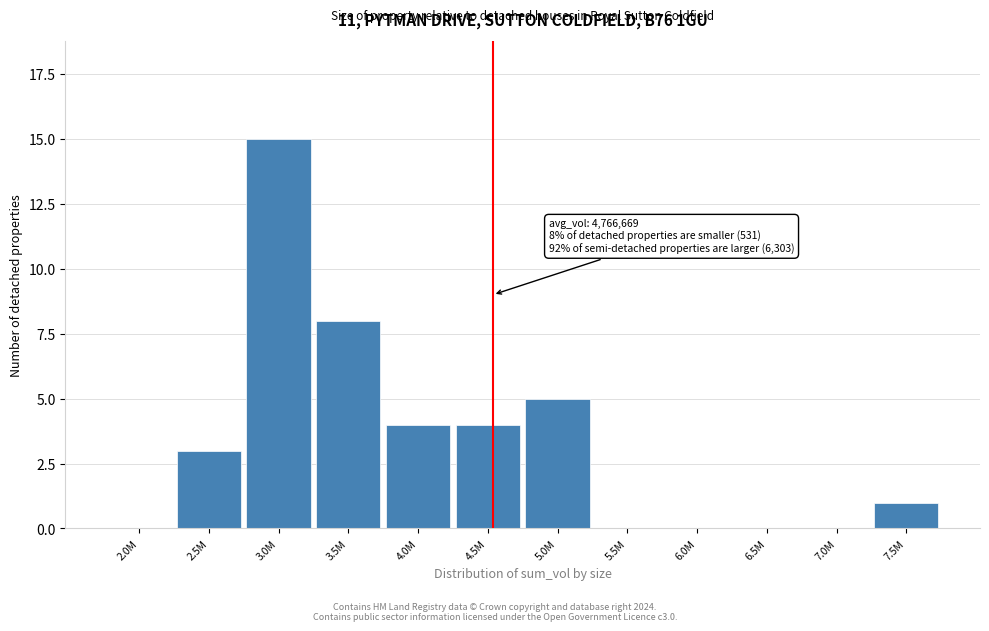

Reading left to right, what are all the values shown in this chart?

2.0M=0	2.5M=3	3.0M=15	3.5M=8	4.0M=4	4.5M=4	5.0M=5	5.5M=0	6.0M=0	6.5M=0	7.0M=0	7.5M=1